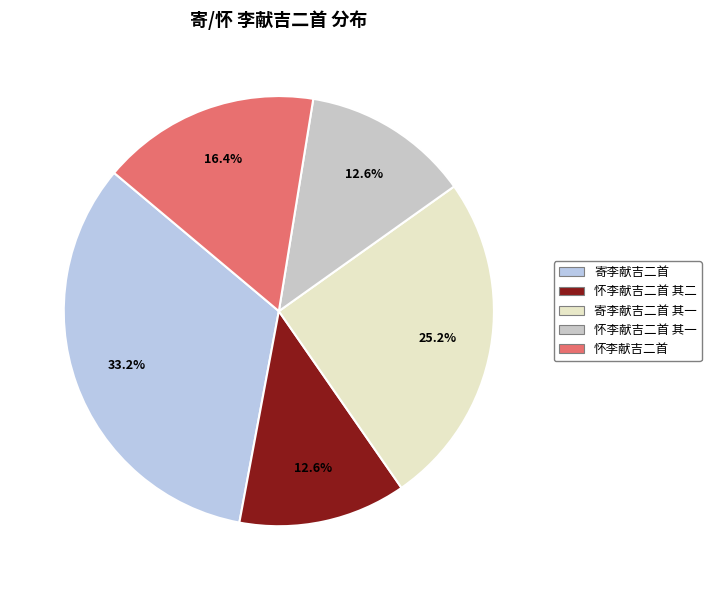

Does 怀李献吉二首 其二 account for over 50% of the chart?

No